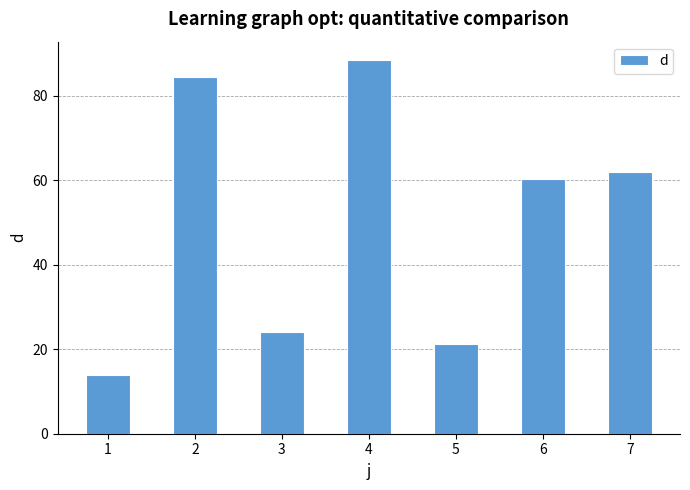

What is the difference between the values at 5 and 1?

7.3